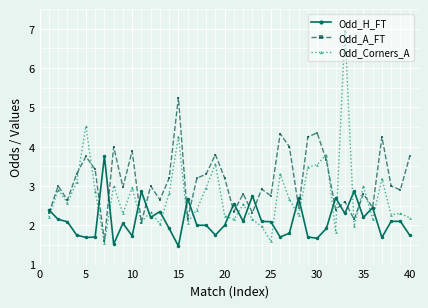

Rank the series by their maximum value, from highest to lowest.

Odd_Corners_A, Odd_A_FT, Odd_H_FT